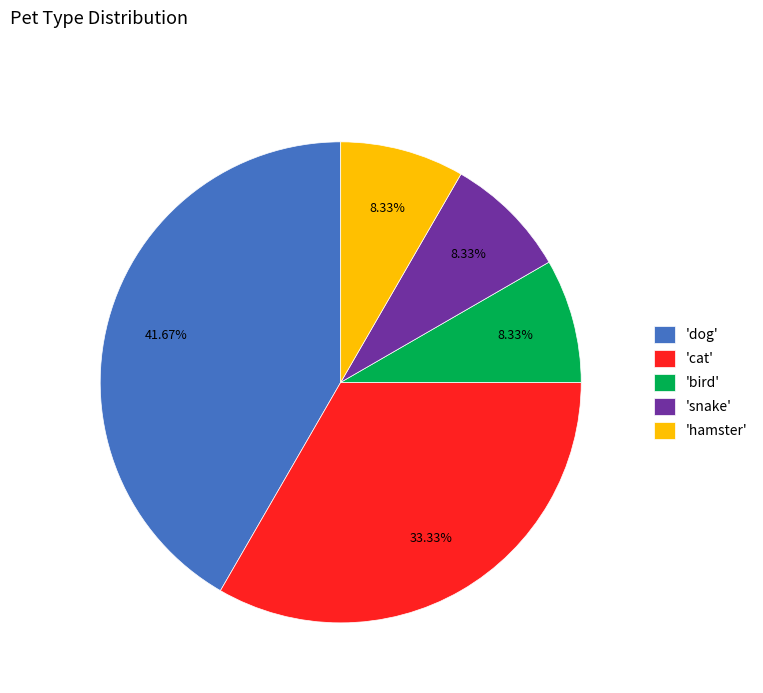

How many segments does this pie chart have?

5